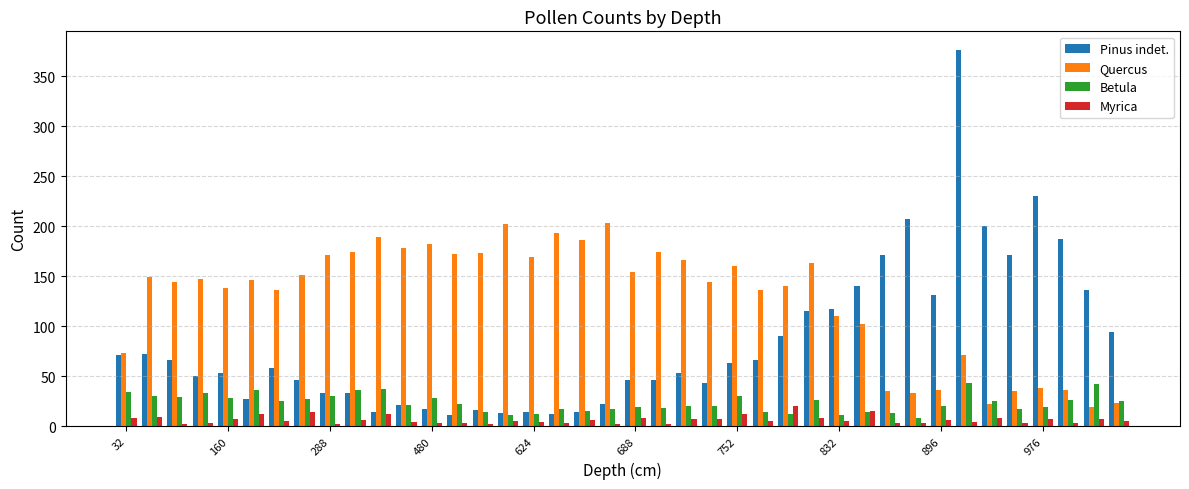

What is the highest value of the Quercus series?

203